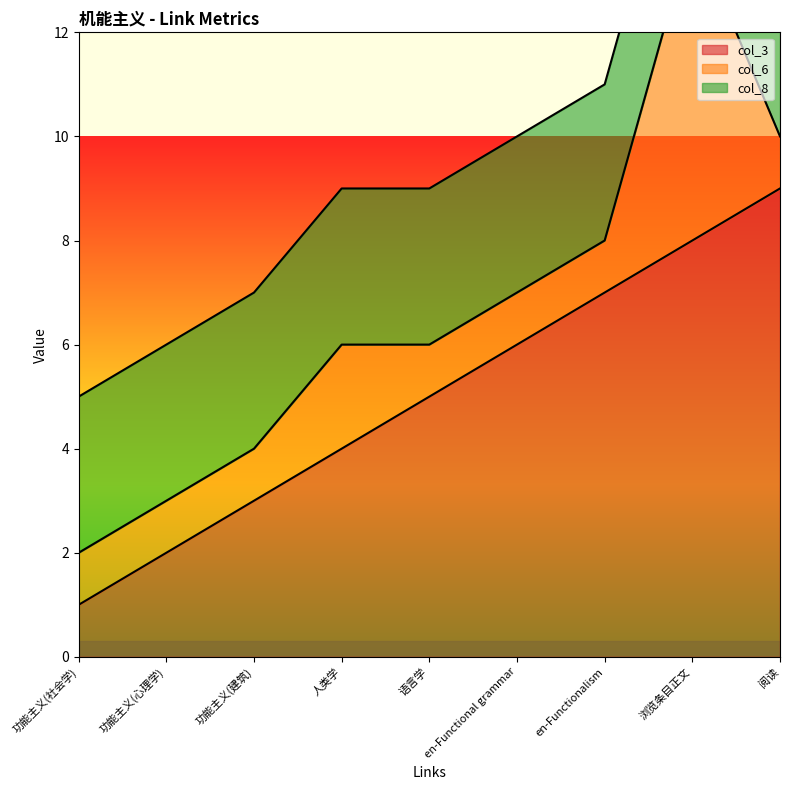

Rank the categories by col_3 value from lowest to highest.

功能主义(社会学), 功能主义(心理学), 功能主义(建筑), 人类学, 语言学, en-Functional grammar, en-Functionalism, 浏览条目正文, 阅读